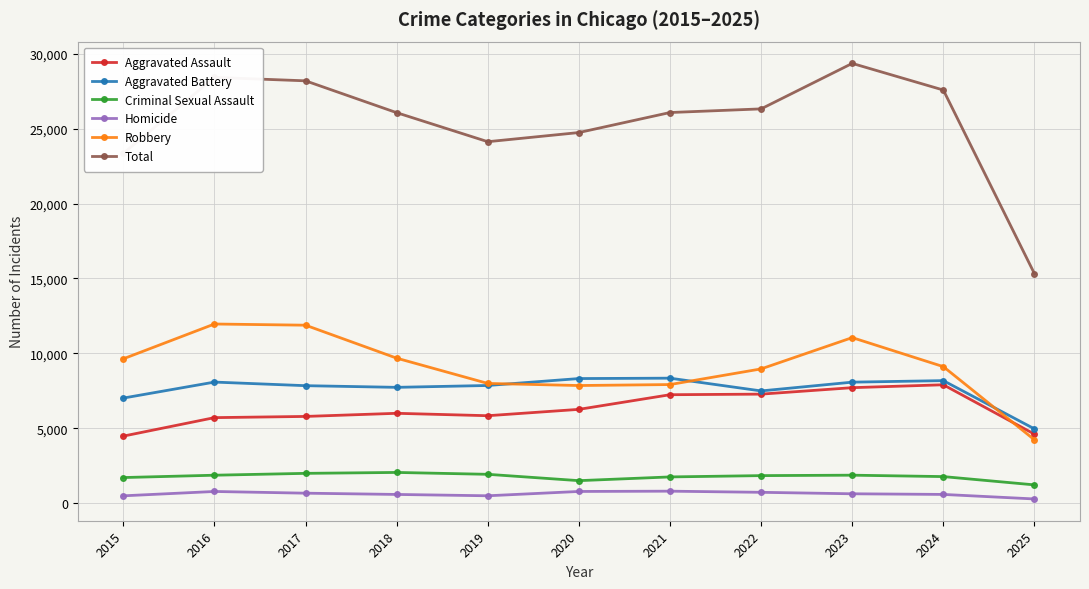

True or false: Homicide and Aggravated Assault intersect in this chart.

False